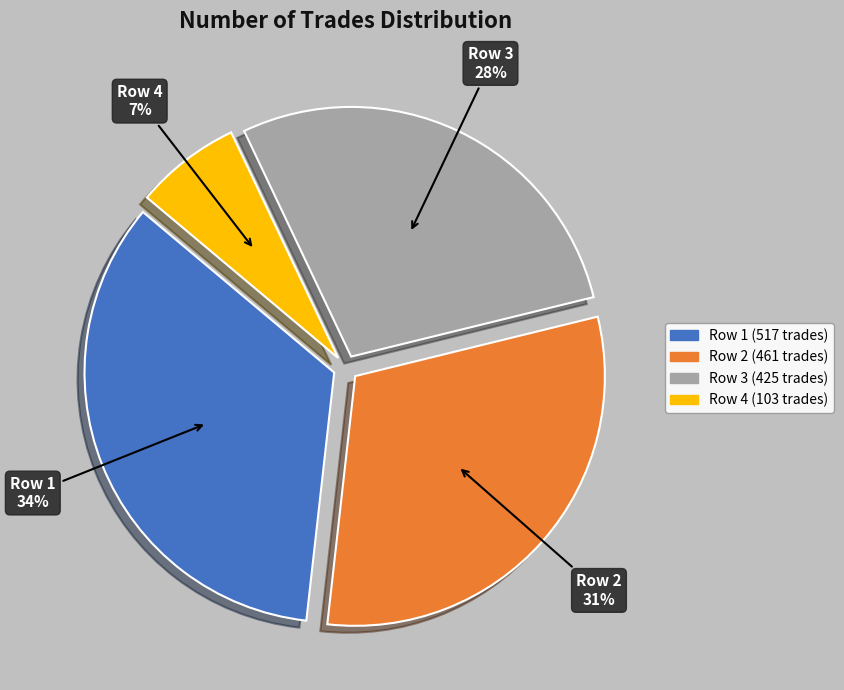

To the nearest percent, what is the difference between the largest and smallest slice percentages?

27%